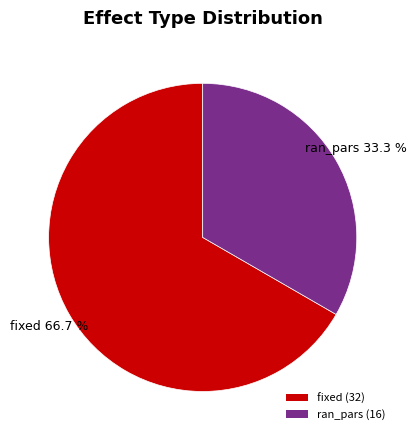

What is the majority slice?

fixed